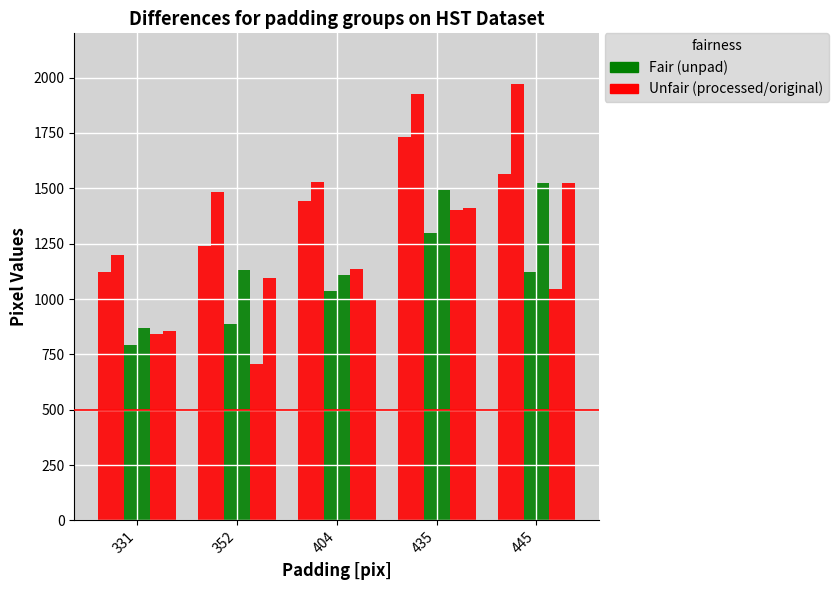

How many bars are there in total?

30